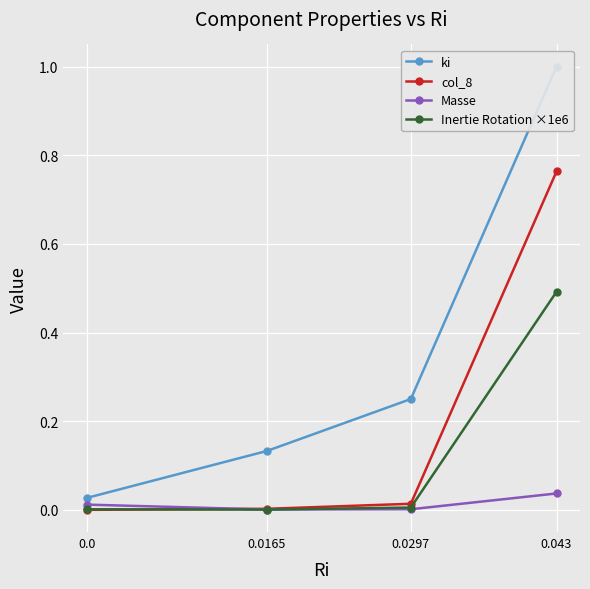

Which has a higher value, 0.0297 or 0.043?

0.043